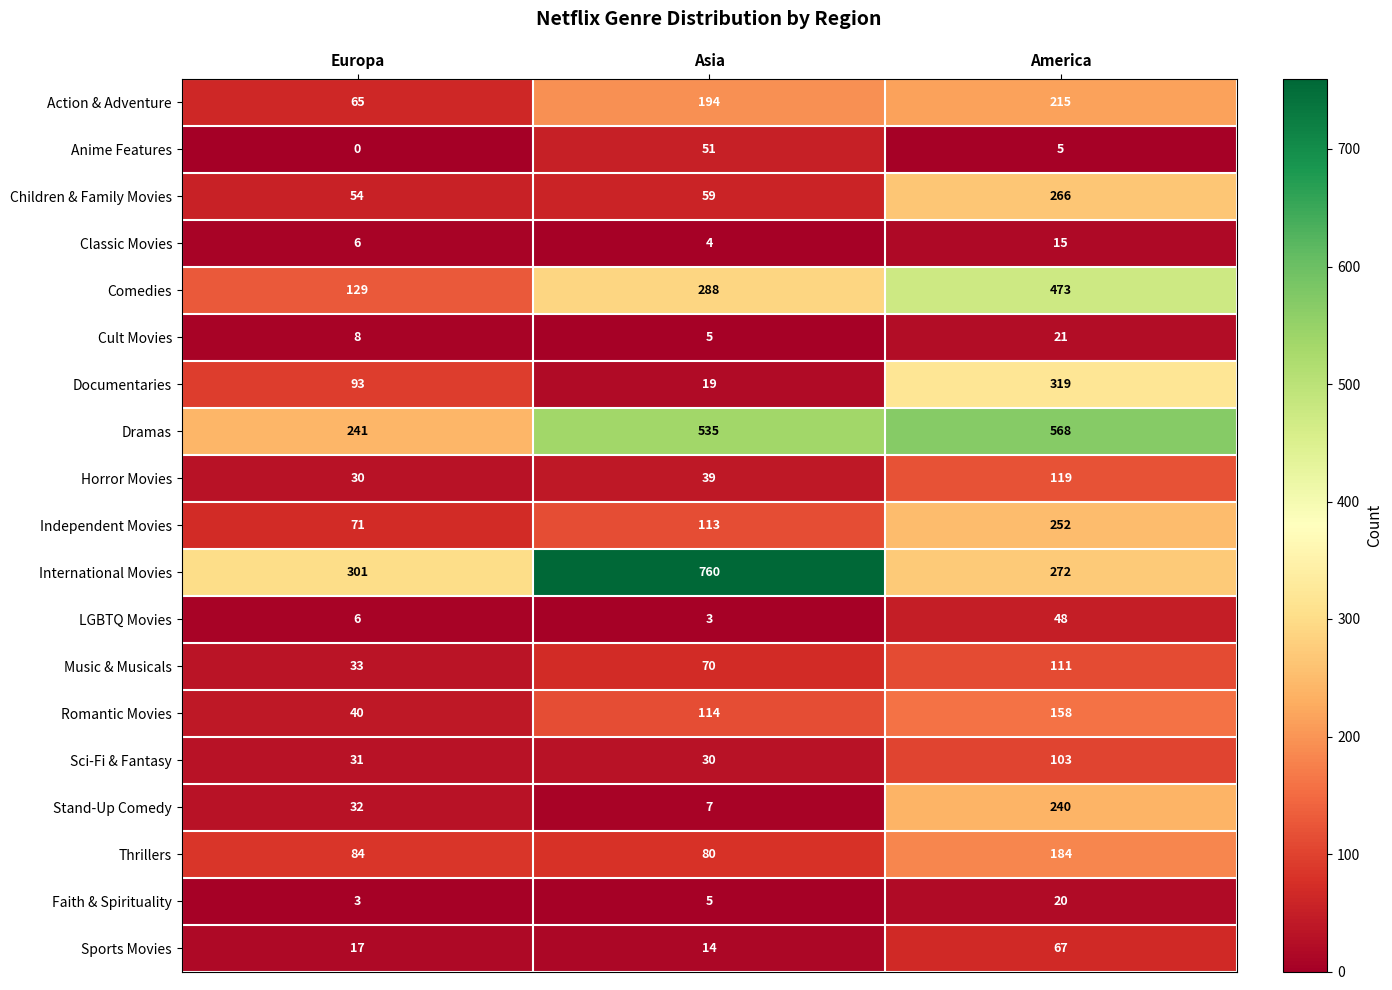

What is the difference between the Children & Family Movies values at America and Asia?

207